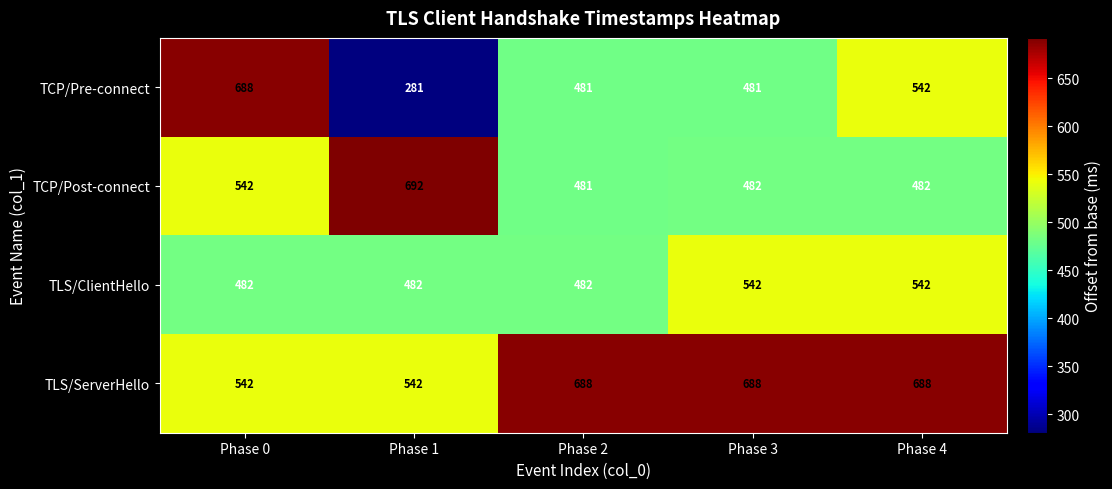

What is the sum of the TCP/Pre-connect values at Phase 3 and Phase 4?

1023